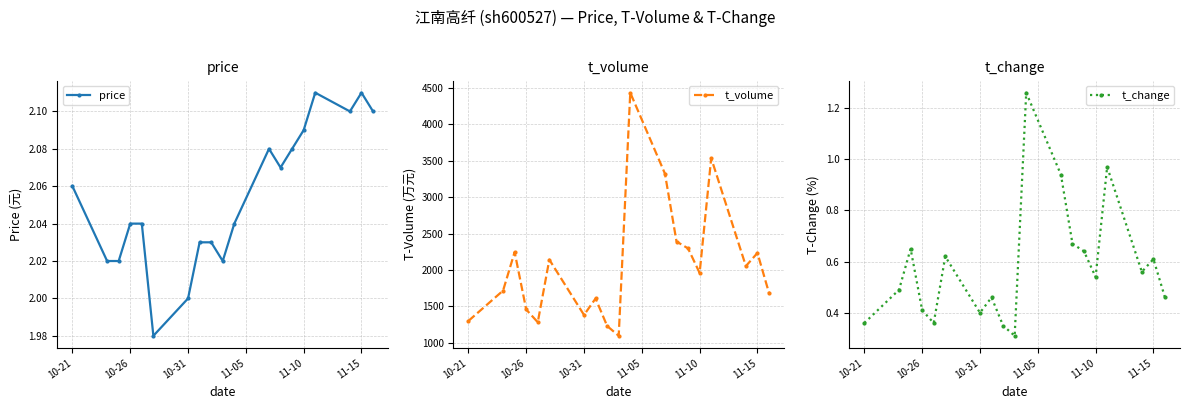

Reading right to left, what are all the values shown in this chart?

price: 2.1	2.1	2.1	2.1	2.1	2.1	2.1	2.1	2.0	2.0	2.0	2.0	2.0	2.0	2.0	2.0	2.0	2.0	2.1
t_volume: 1685.0	2234.0	2054.0	3534.0	1960.0	2296.0	2391.0	3321.0	4431.0	1098.0	1233.0	1610.0	1384.0	2142.0	1284.0	1459.0	2246.0	1718.0	1302.0
t_change: 0.5	0.6	0.6	1.0	0.5	0.6	0.7	0.9	1.3	0.3	0.3	0.5	0.4	0.6	0.4	0.4	0.7	0.5	0.4